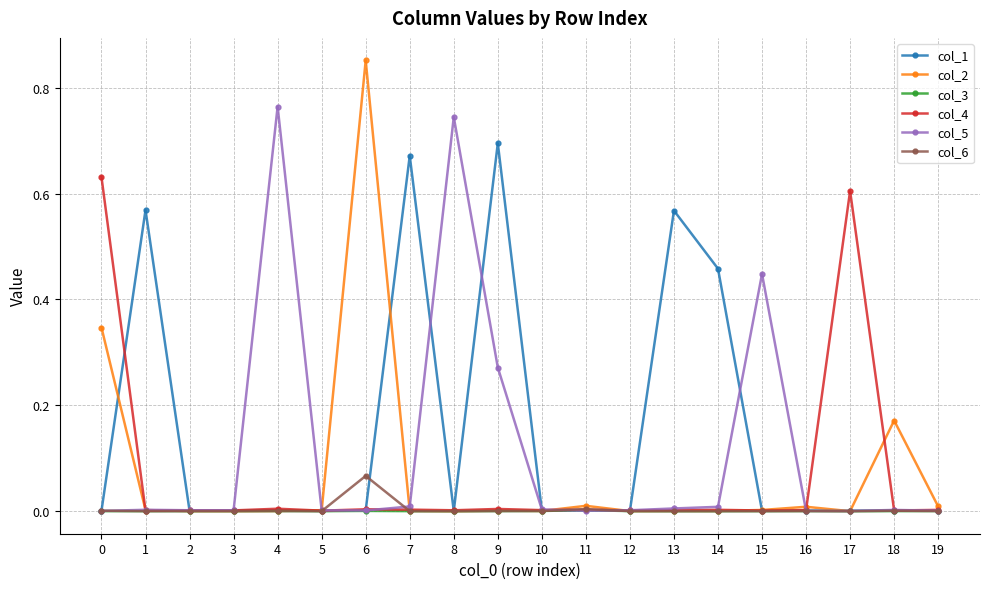

The value of col_1 at 19 is 0.0. True or false?

True